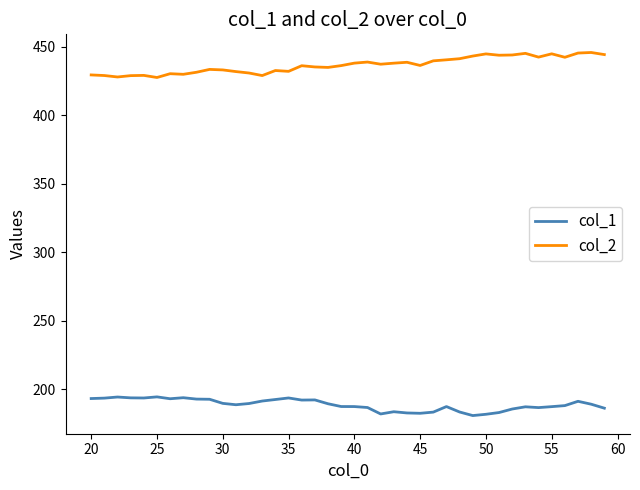

True or false: col_2 and col_1 intersect in this chart.

False